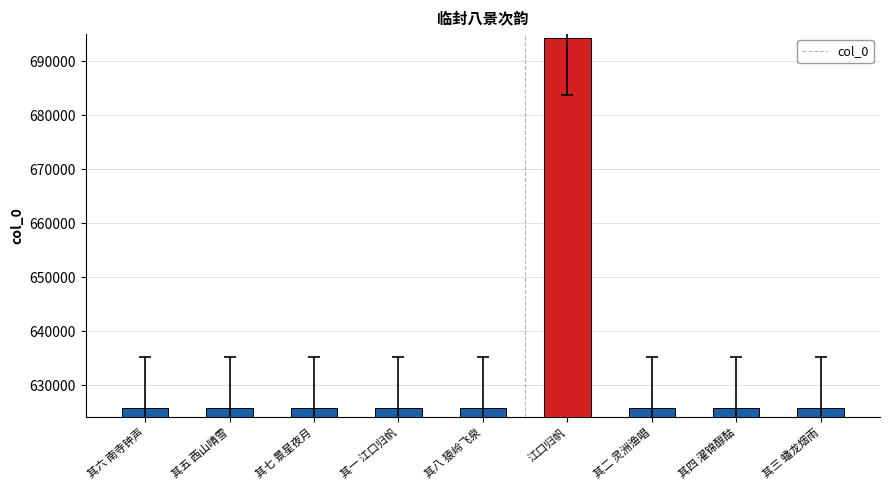

Are the bars grouped side by side (vs. stacked)?

No